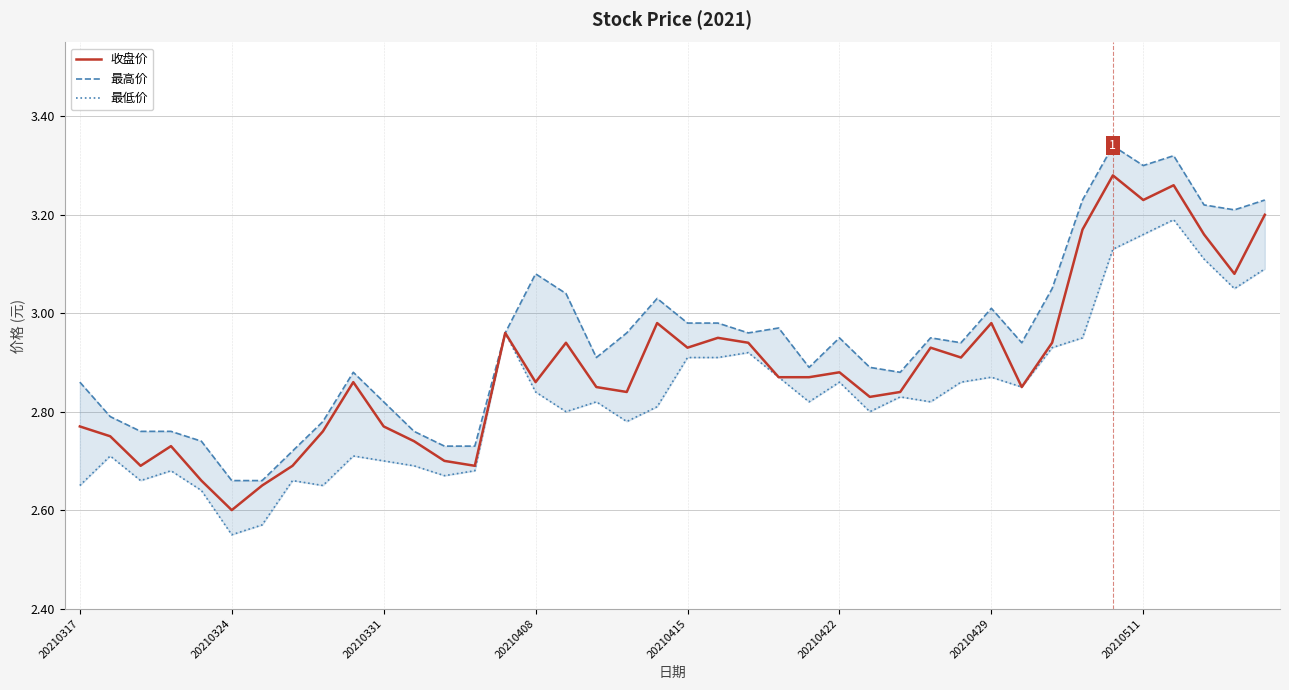

Between 27 and 12, which is larger?

27